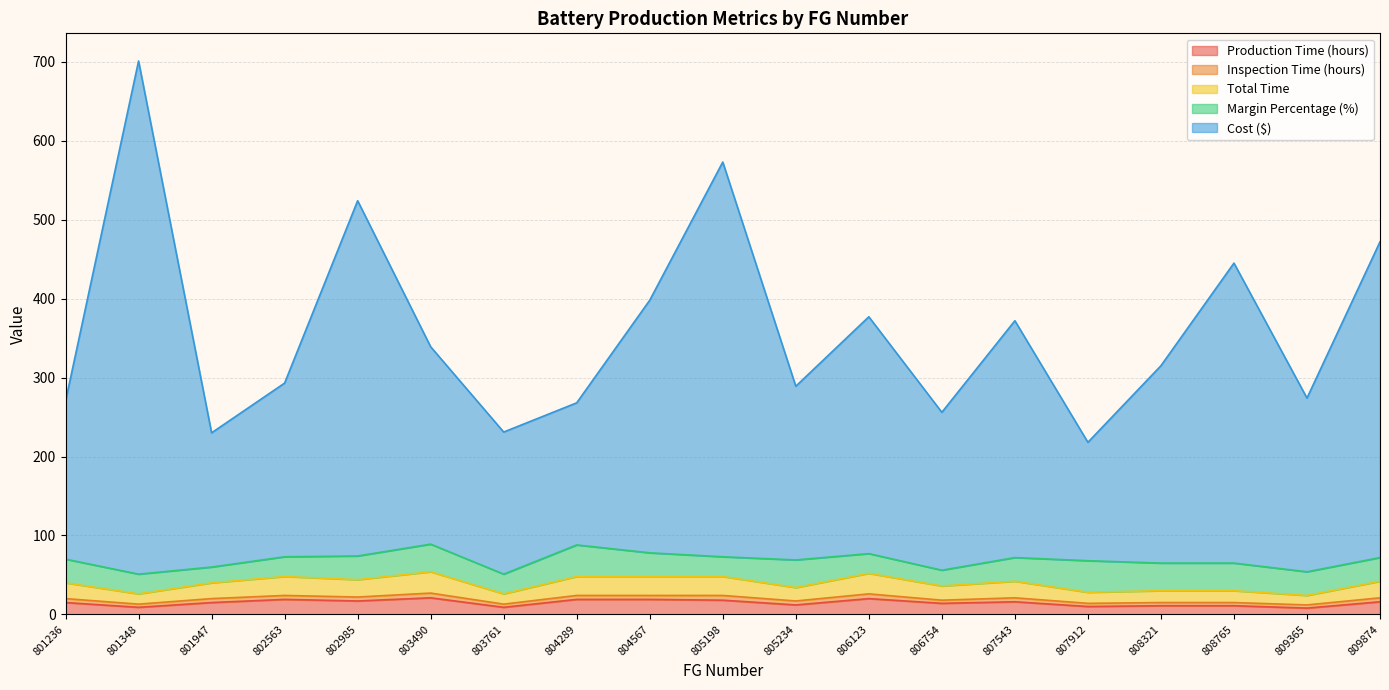

True or false: Cost ($) and Total Time intersect in this chart.

False